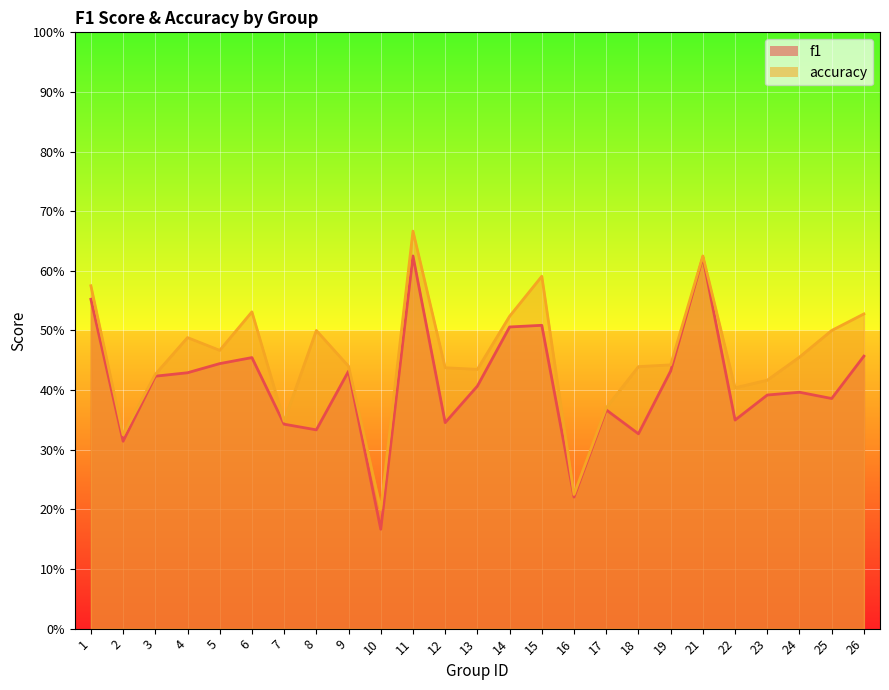

True or false: accuracy and f1 intersect in this chart.

False